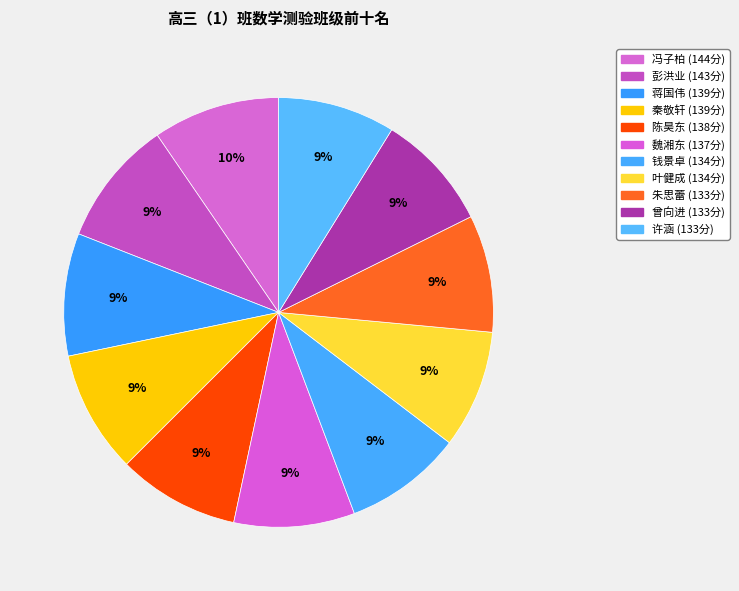

Does any single category account for the majority?

No